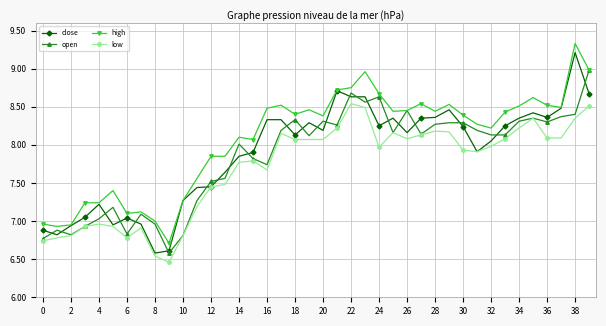

What is the greatest value displayed?

9.3